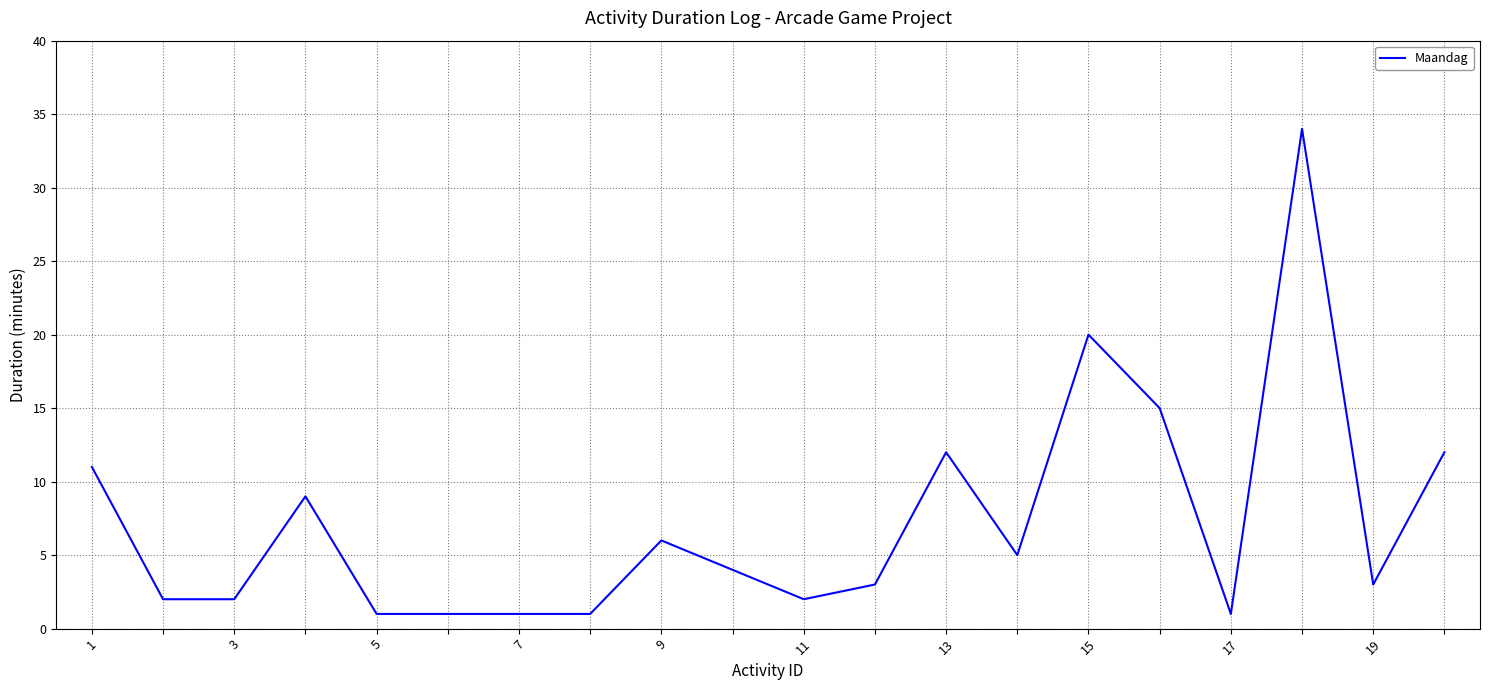

What is the smallest value displayed?

1